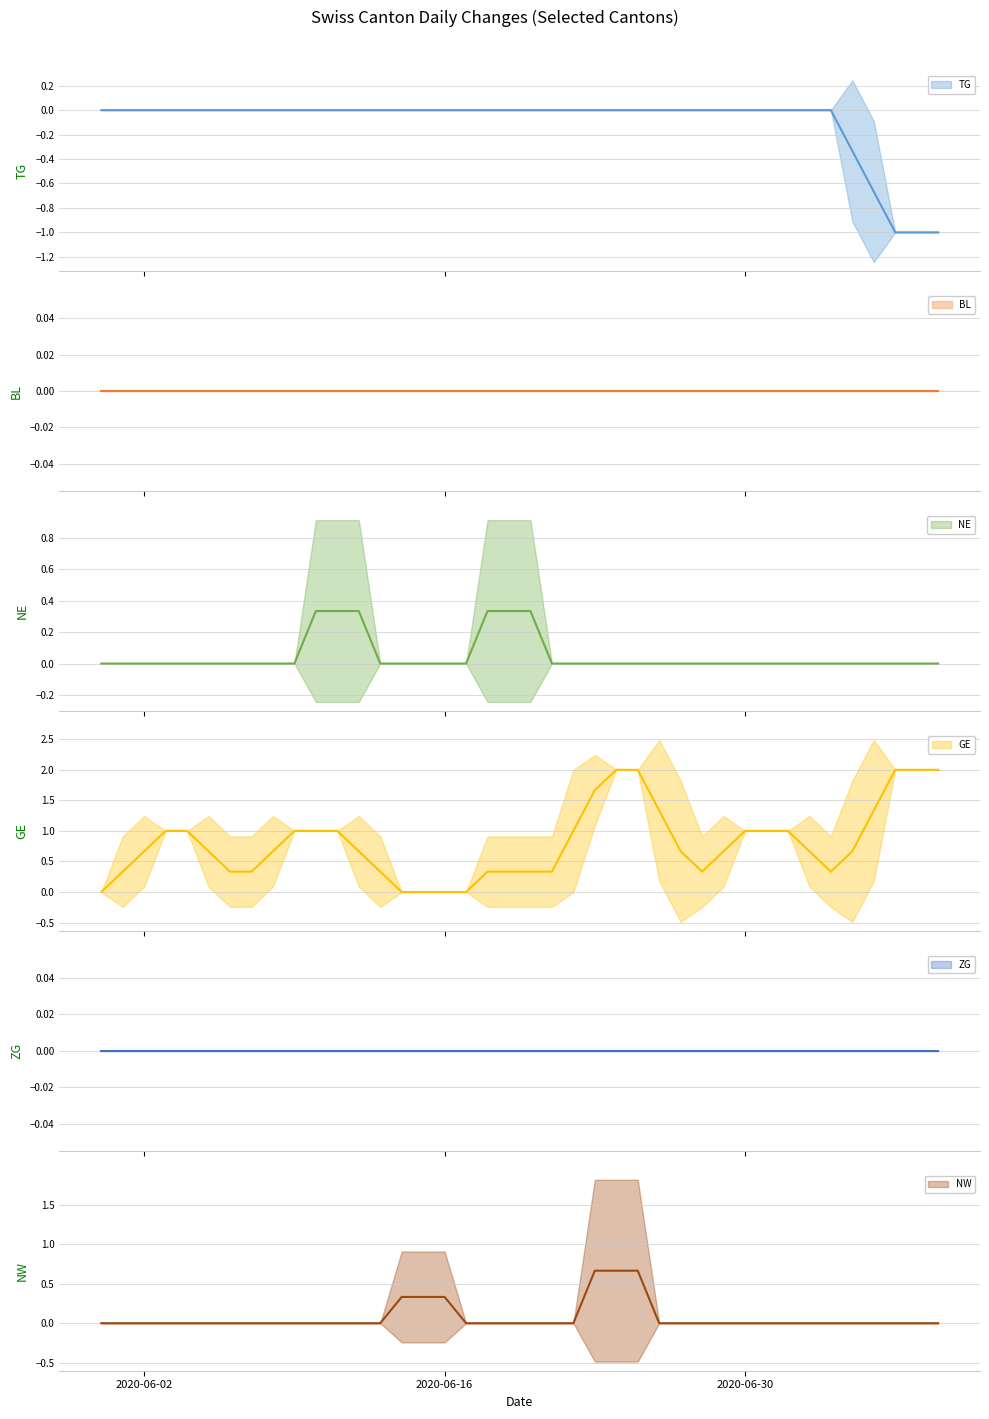

Does the chart have visible grid lines?

Yes